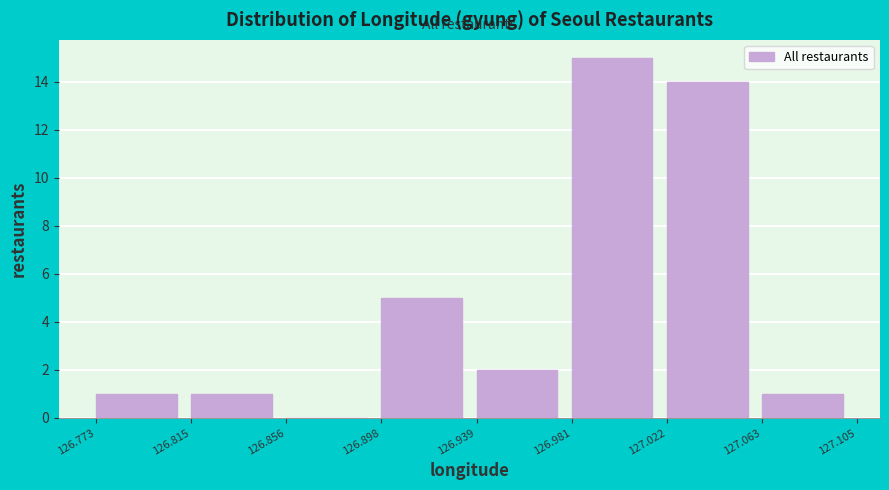

Reading left to right, list every bar in this chart as the range it spans on the x-axis followed by its height. The values are not printed on the chart, so give them approximately, as read against the axis.

126.773 to 126.815: 1
126.815 to 126.856: 1
126.856 to 126.898: 0
126.898 to 126.939: 5
126.939 to 126.981: 2
126.981 to 127.022: 15
127.022 to 127.063: 14
127.063 to 127.105: 1